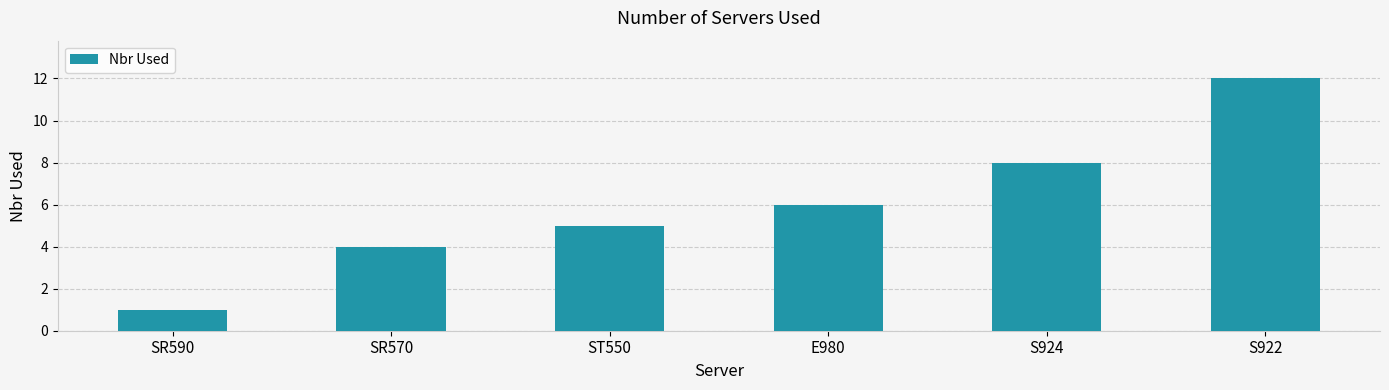

Reading left to right, transcribe all the data shown in this chart.

1	4	5	6	8	12